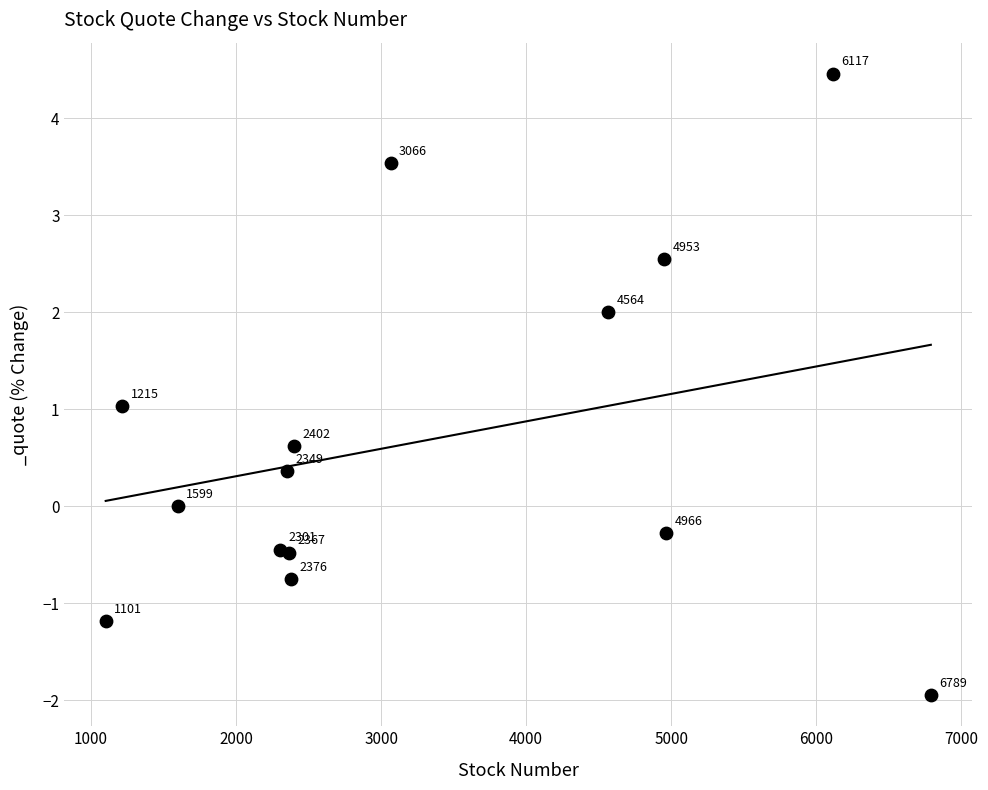

What is the range of Y values (max minus min)?

6.4